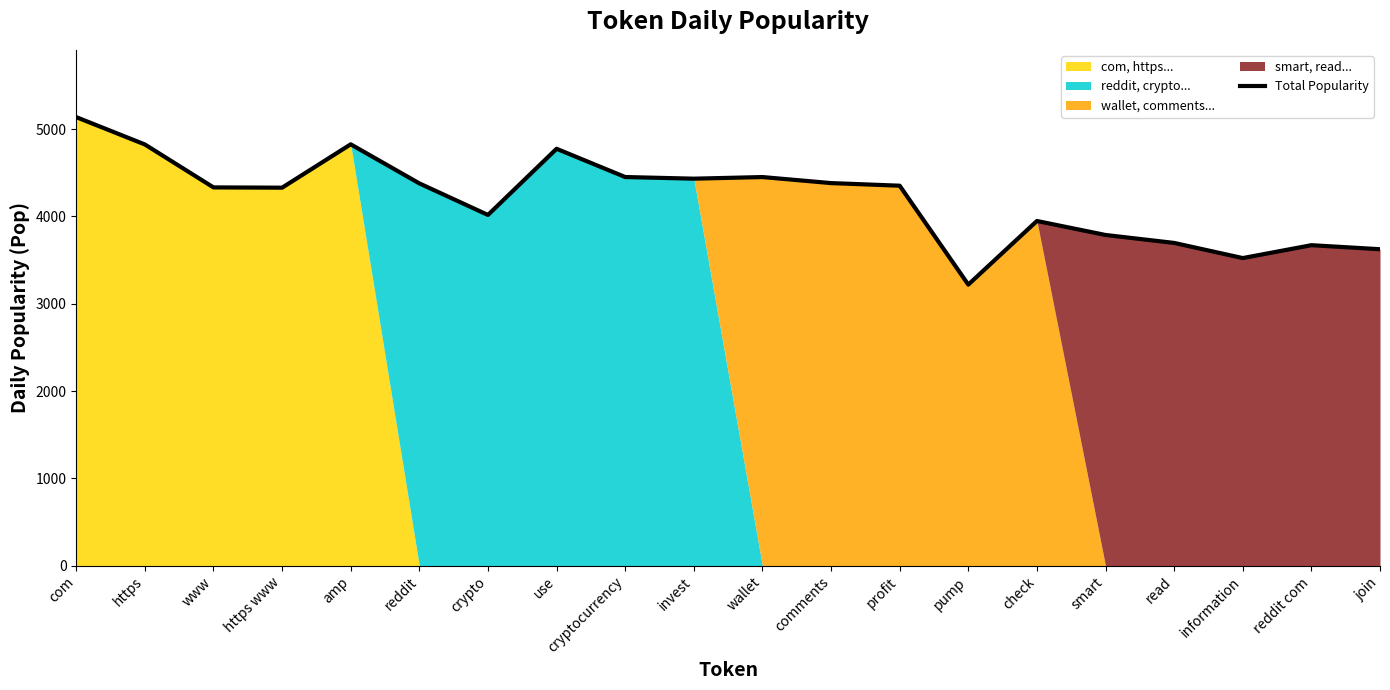

How many points are lower than both their immediate neighbors (excluding endpoints)?

5